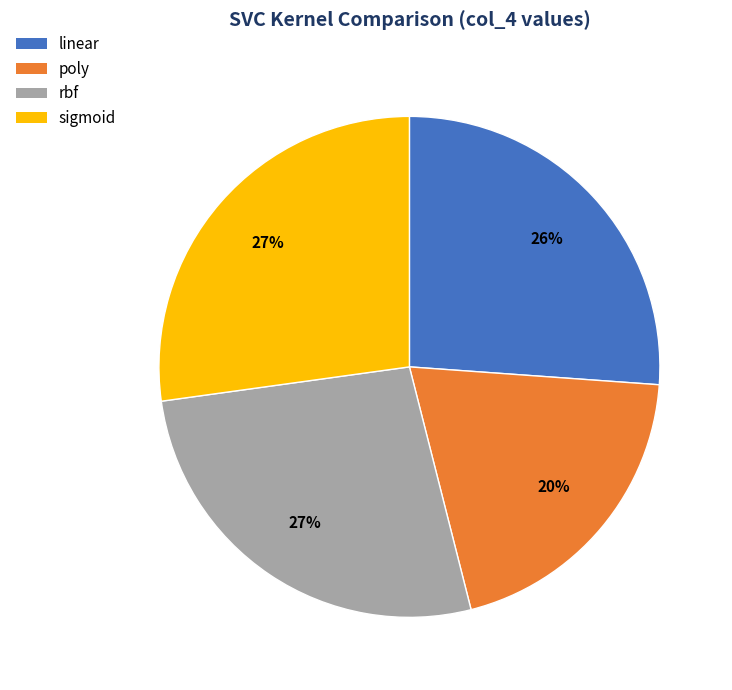

Which slice is the smallest?

poly